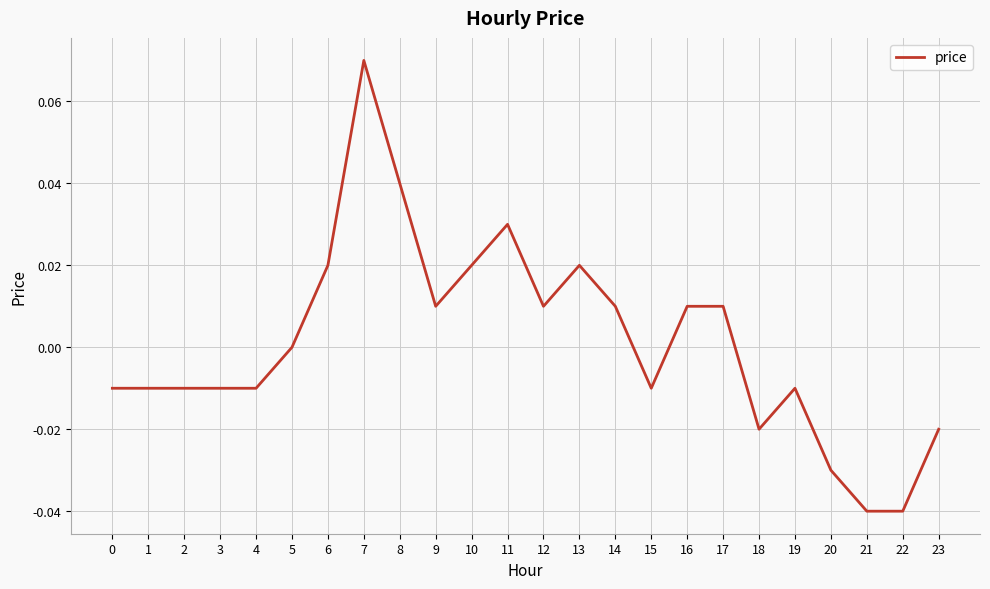

The value at 18 is -0.0. True or false?

True